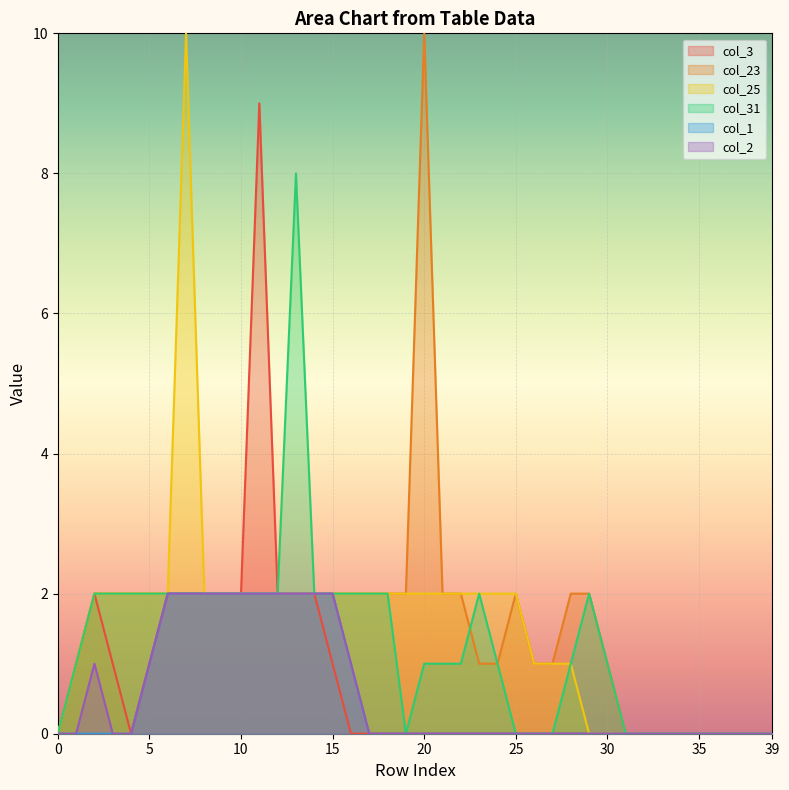

At 8, list the series in order from smallest to largest.

col_3, col_23, col_25, col_31, col_1, col_2